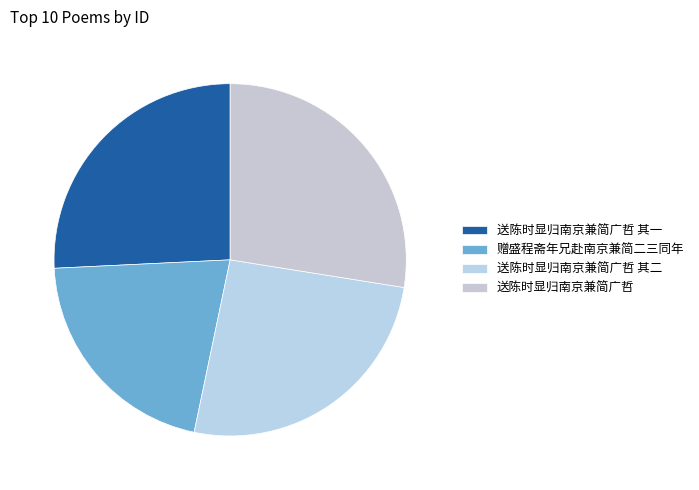

What percentage is the 送陈时显归南京兼简广哲 其一 slice, to the nearest percent?

26%